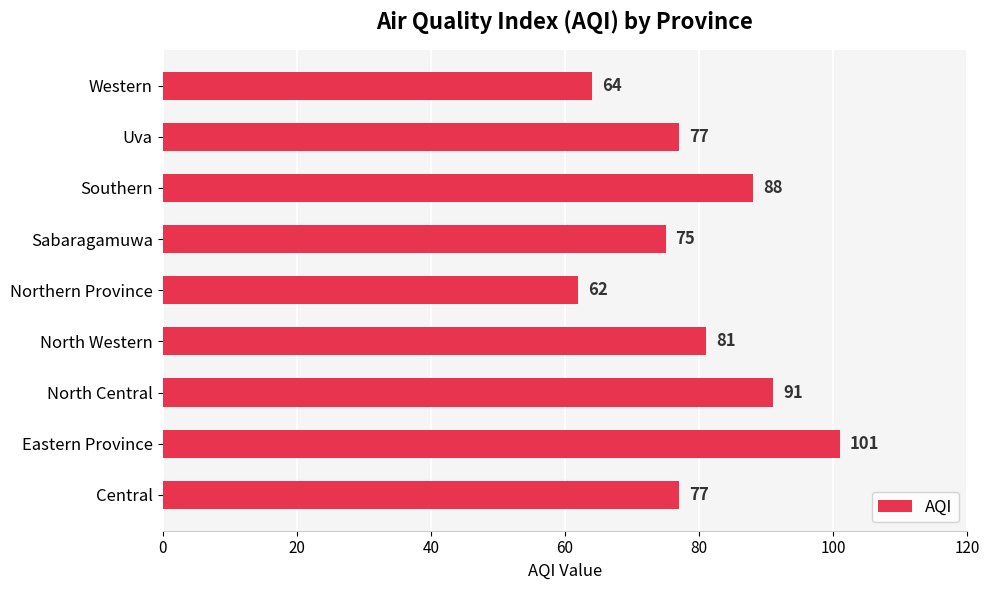

Which label corresponds to the smallest value in the chart?

Northern Province